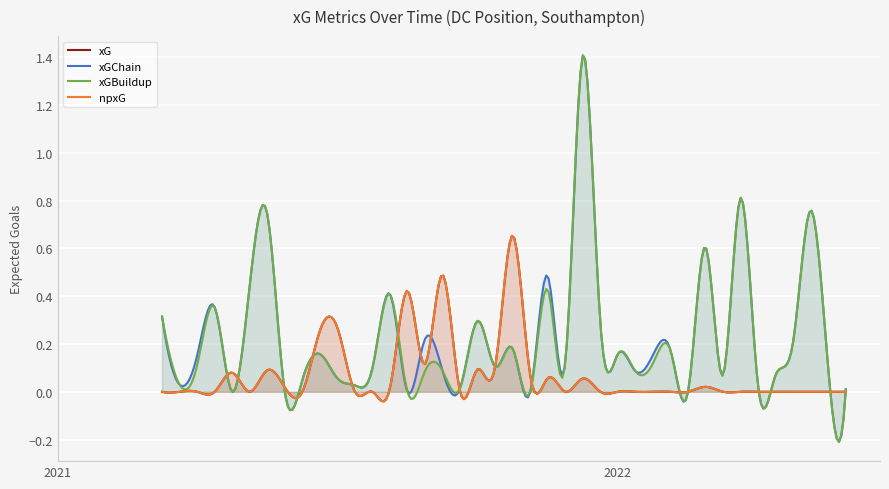

Where do xG and xGBuildup first cross each other?

2021-04-12 and 2021-04-21